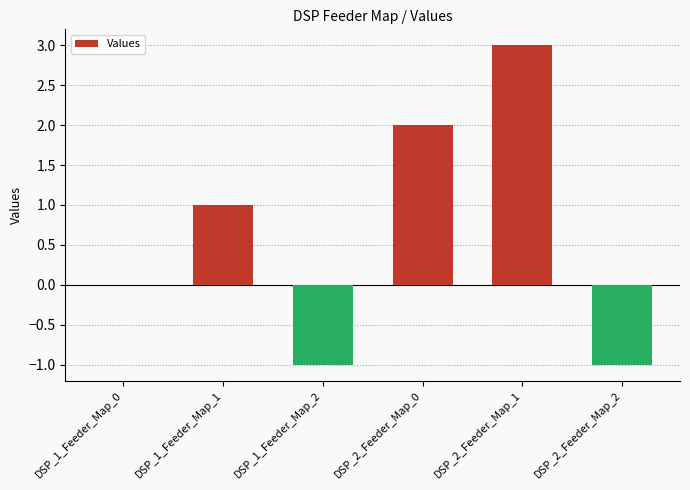

What is the sum of all values?

4